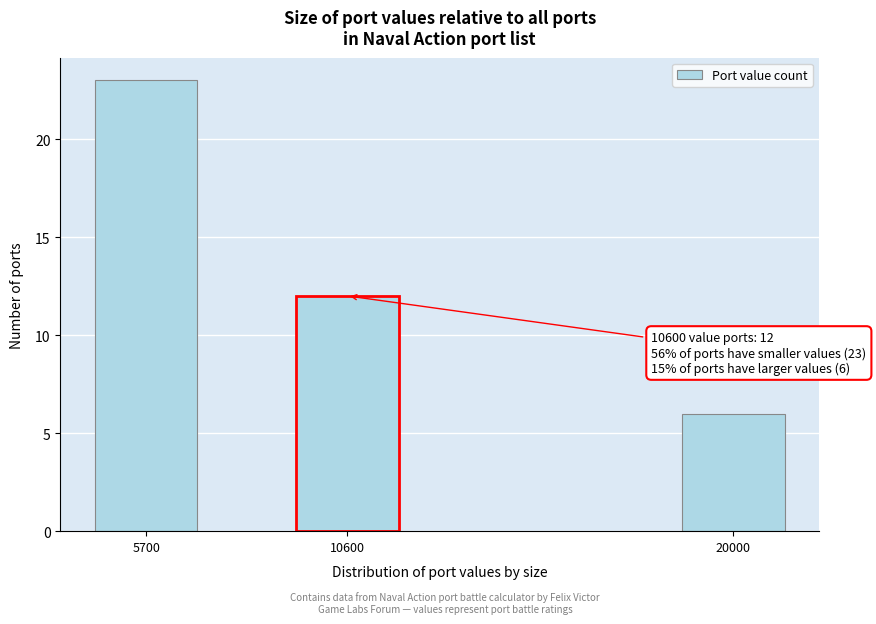

Reading left to right, list all the values displayed in this chart.

5700=23	10600=12	20000=6